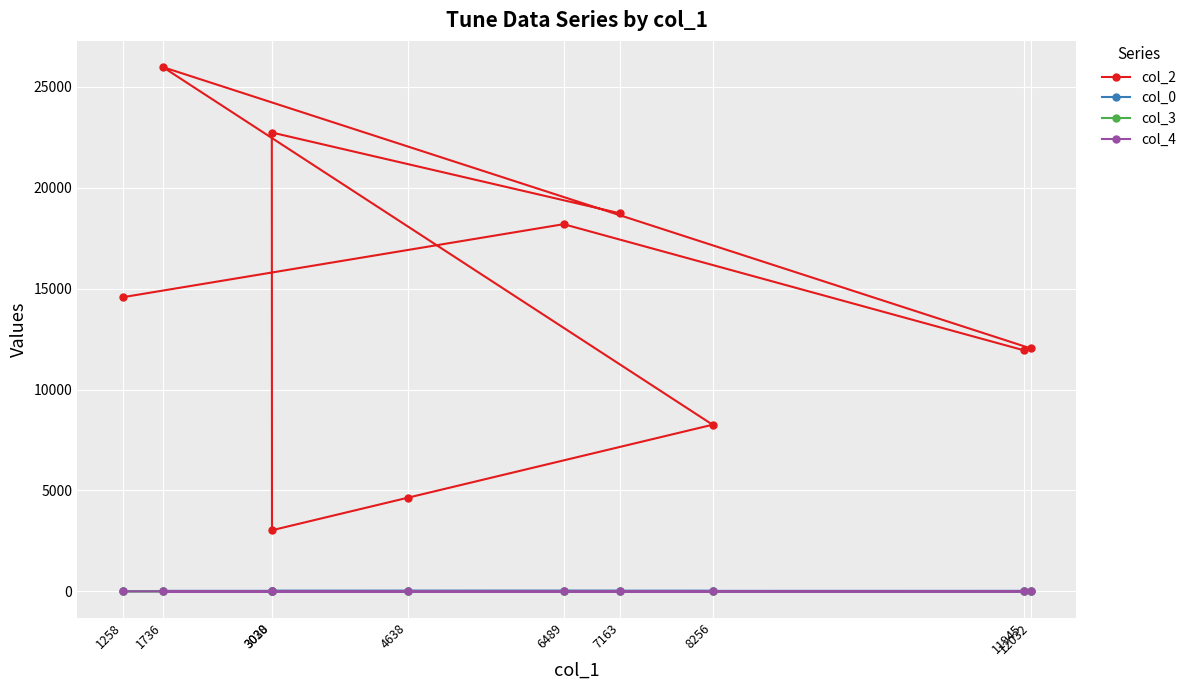

Which series changed the most between 3030 and 7163?

col_2